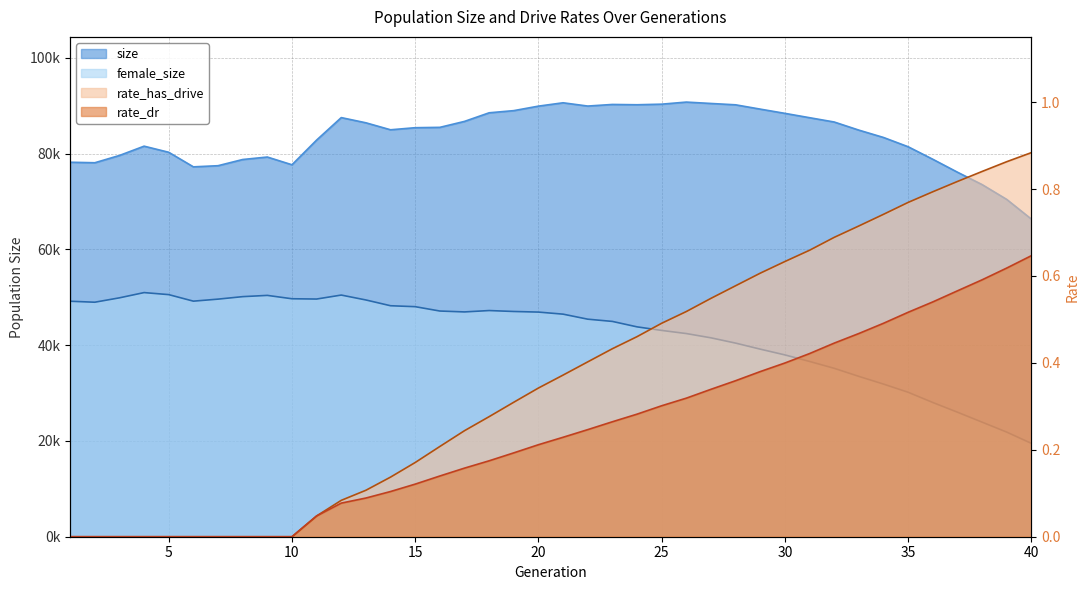

Where is rate_has_drive nearest to the value 0?

1